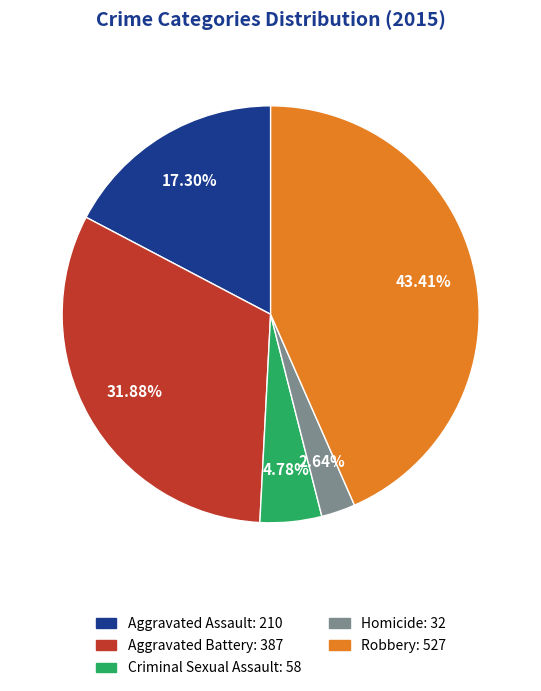

To the nearest percent, what percentage of the pie is Aggravated Battery?

32%